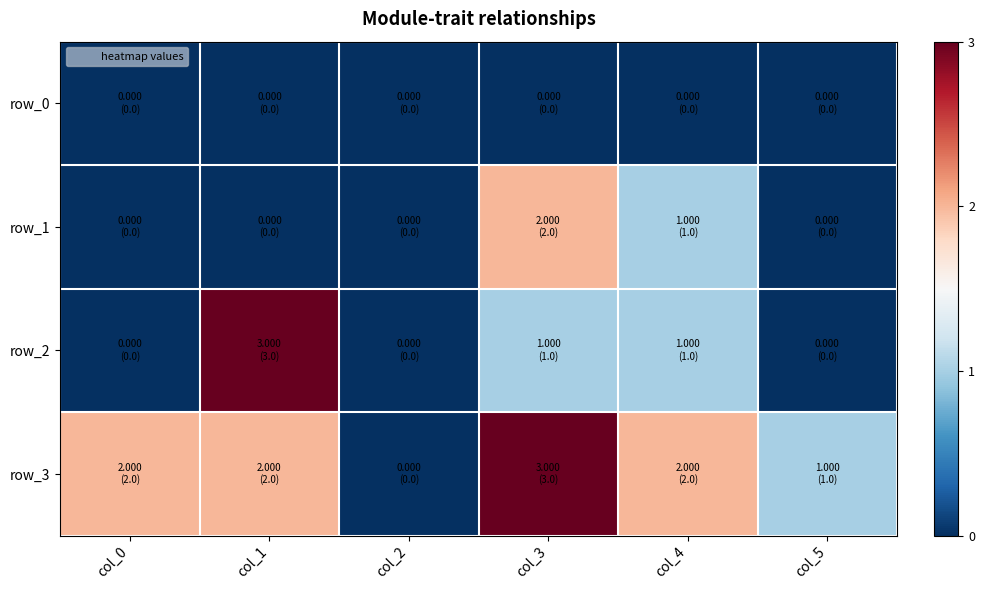

Is the value of row_1 at col_0 greater than the value of row_0 at col_1?

No